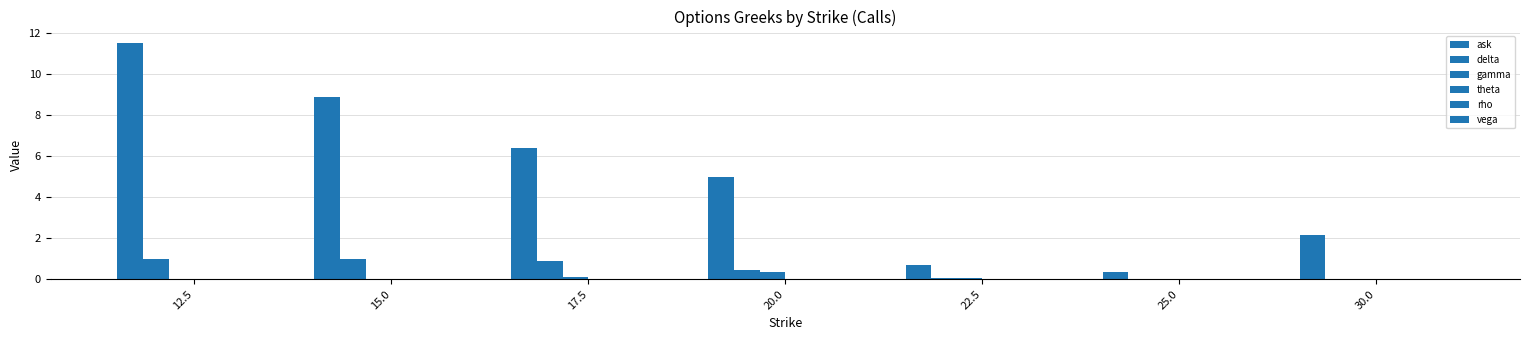

Rank the series at 20.0 from lowest to highest value.

rho, vega, theta, gamma, delta, ask